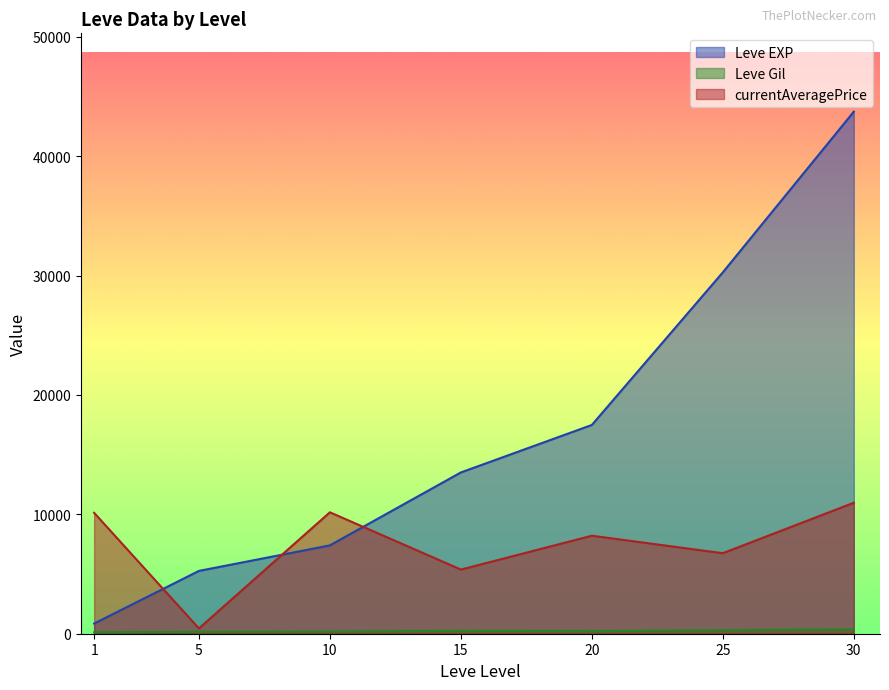

What is the average value of the currentAveragePrice series?

7434.4